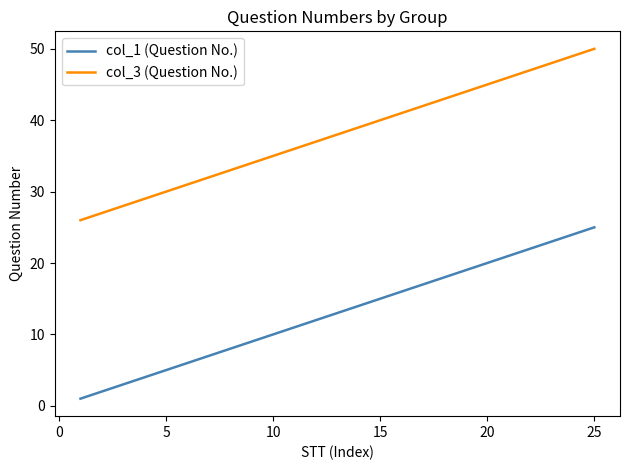

Reading left to right, what are all the values shown in this chart?

col_1 (Question No.): 1	2	3	4	5	6	7	8	9	10	11	12	13	14	15	16	17	18	19	20	21	22	23	24	25
col_3 (Question No.): 26	27	28	29	30	31	32	33	34	35	36	37	38	39	40	41	42	43	44	45	46	47	48	49	50